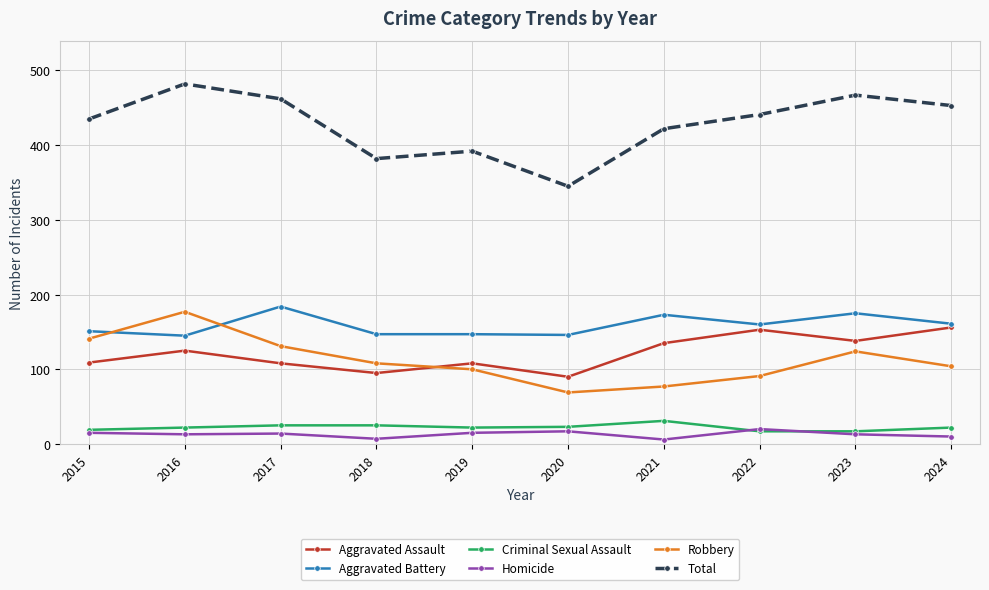

True or false: Total has a value of 79 at 2020.

False